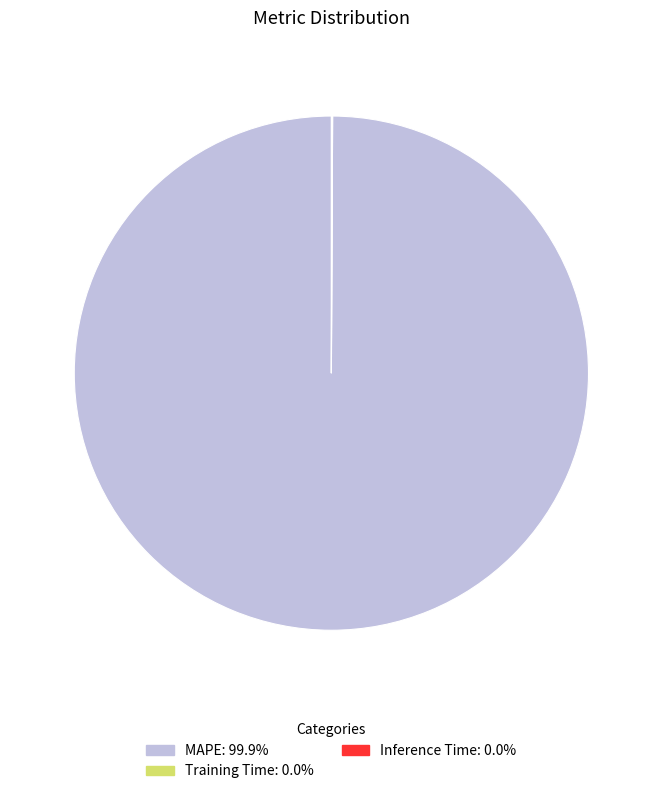

Does any single category account for the majority?

Yes